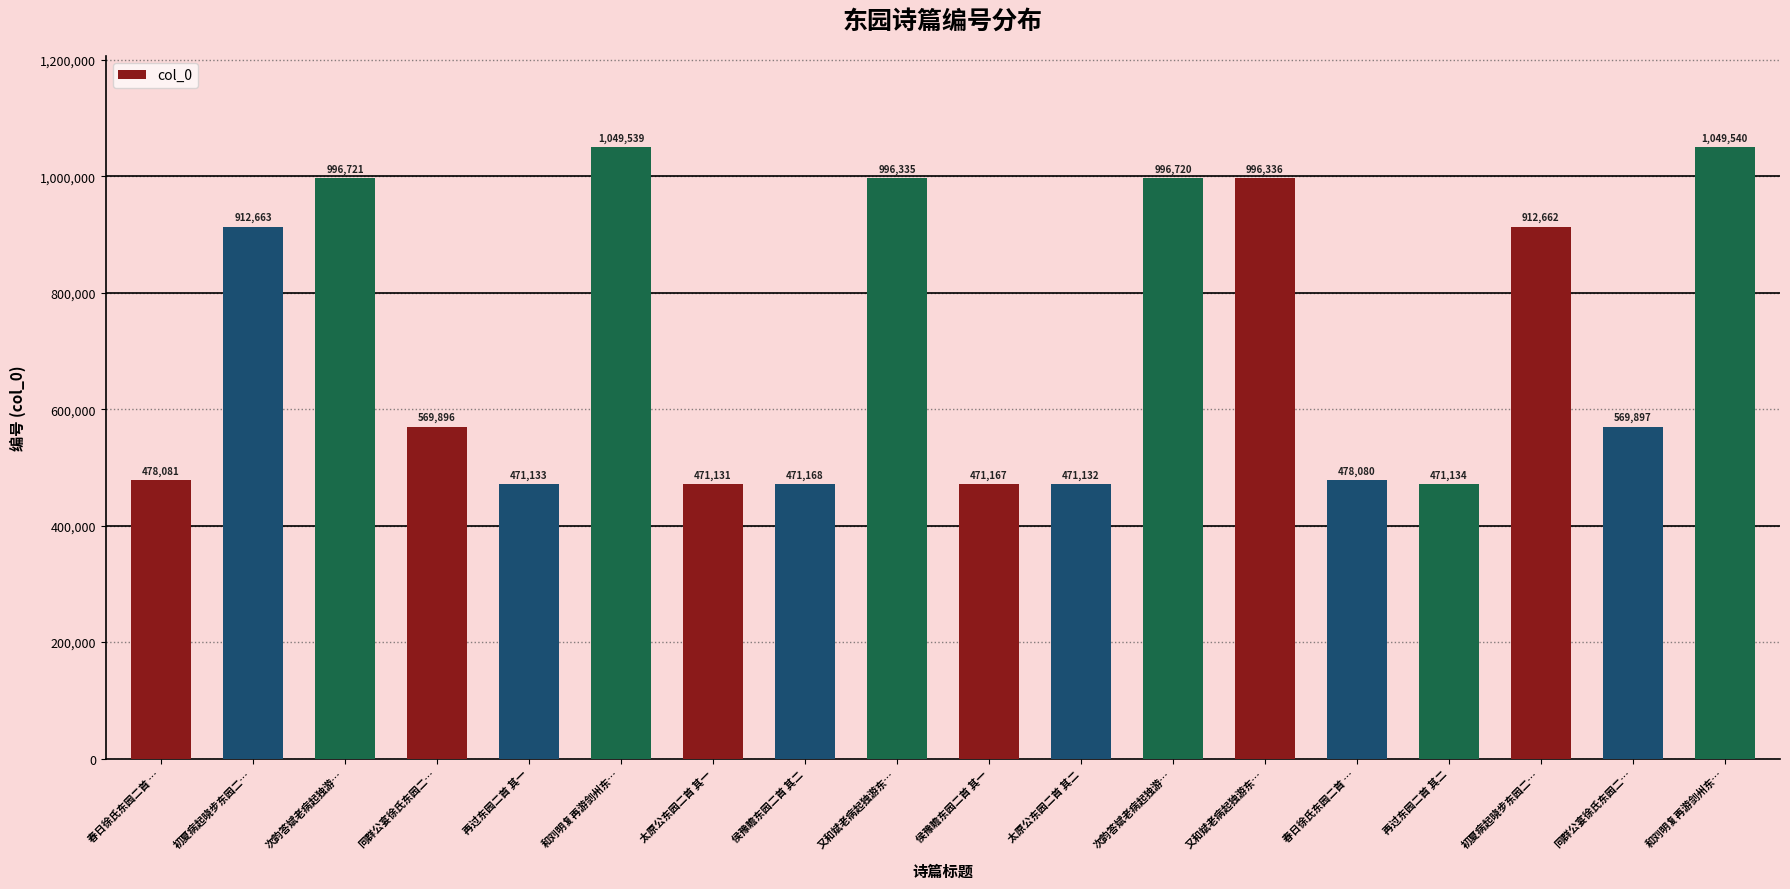

How many bars are there in total?

18